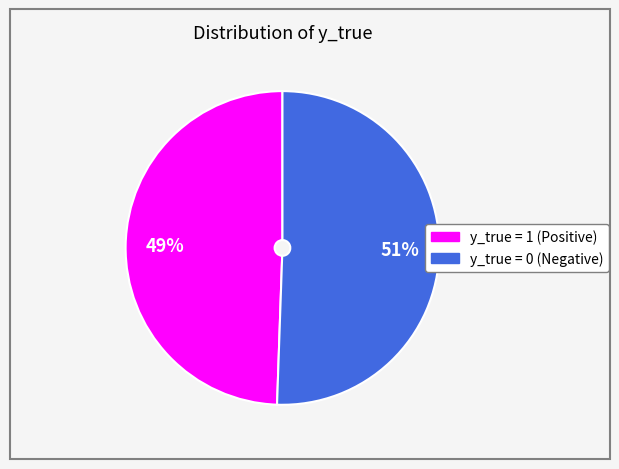

How many slices are in this pie chart?

2